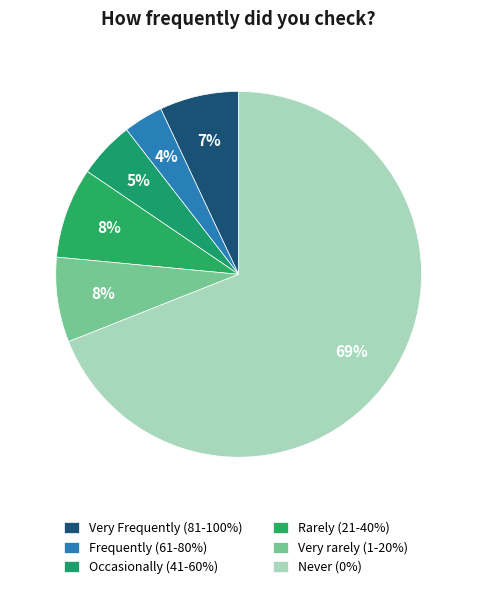

Combined, do Very Frequently (81-100%) and Rarely (21-40%) account for over 50%?

No